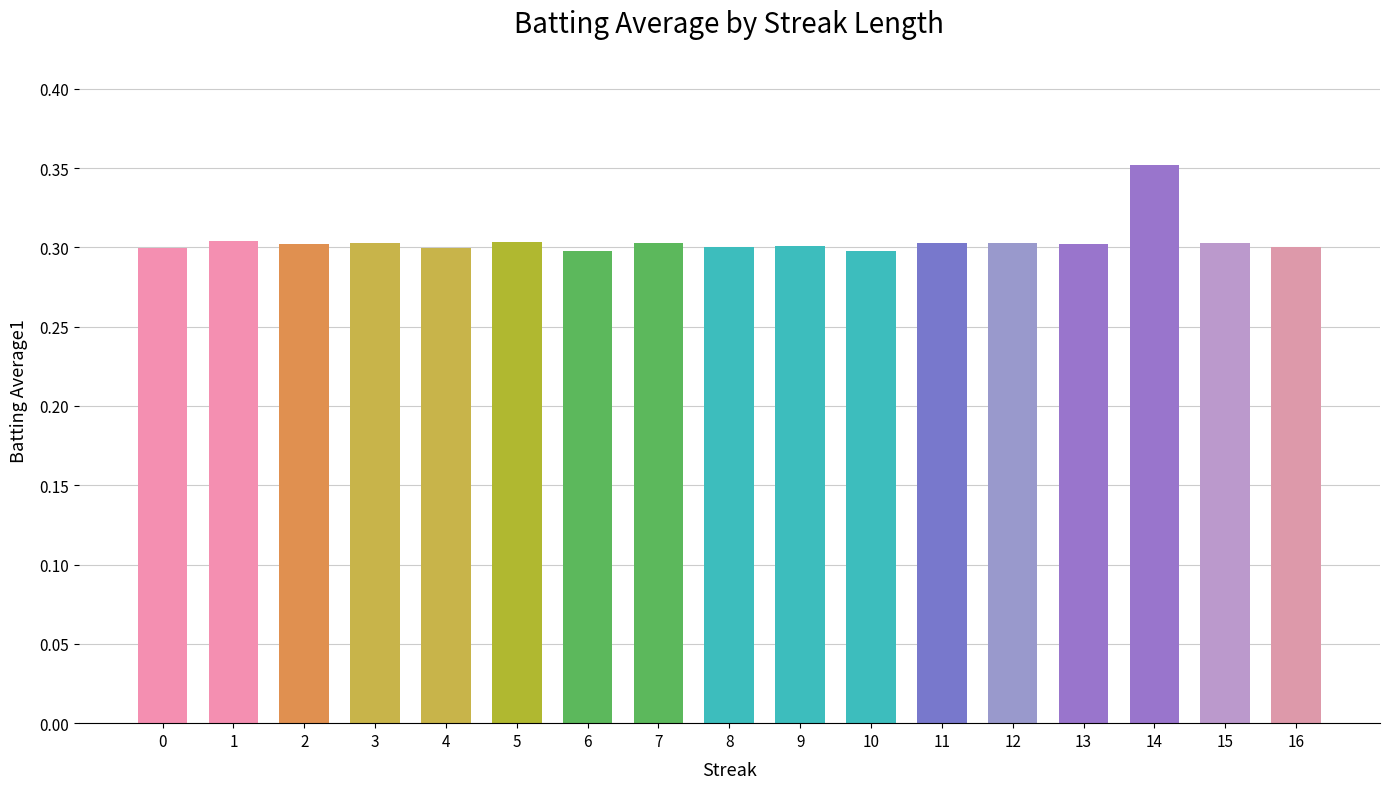

Which label corresponds to the largest value in the chart?

14